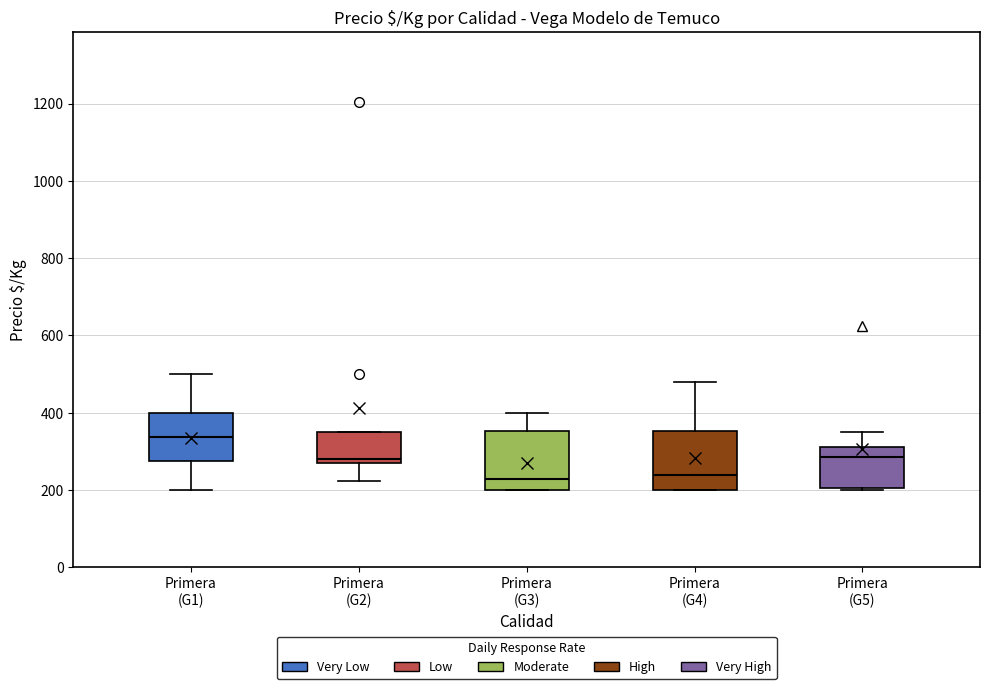

Reading left to right, transcribe this box plot: for each box, give where its median line is, the range the box spans, and where its two whiskers end, as read against the y-axis. The values are not printed on the chart, so give them approximately, as read against the axis.

Primera (G1): median 340, box 280 to 400, whiskers 200 to 500
Primera (G2): median 280 (just above the box's lower edge), box 280 to 360, whiskers 220 to 360
Primera (G3): median 240, box 200 to 360, whiskers 200 to 400
Primera (G4): median 240, box 200 to 360, whiskers 200 to 480
Primera (G5): median 280, box 200 to 320, whiskers 200 (just below the box's lower edge) to 360